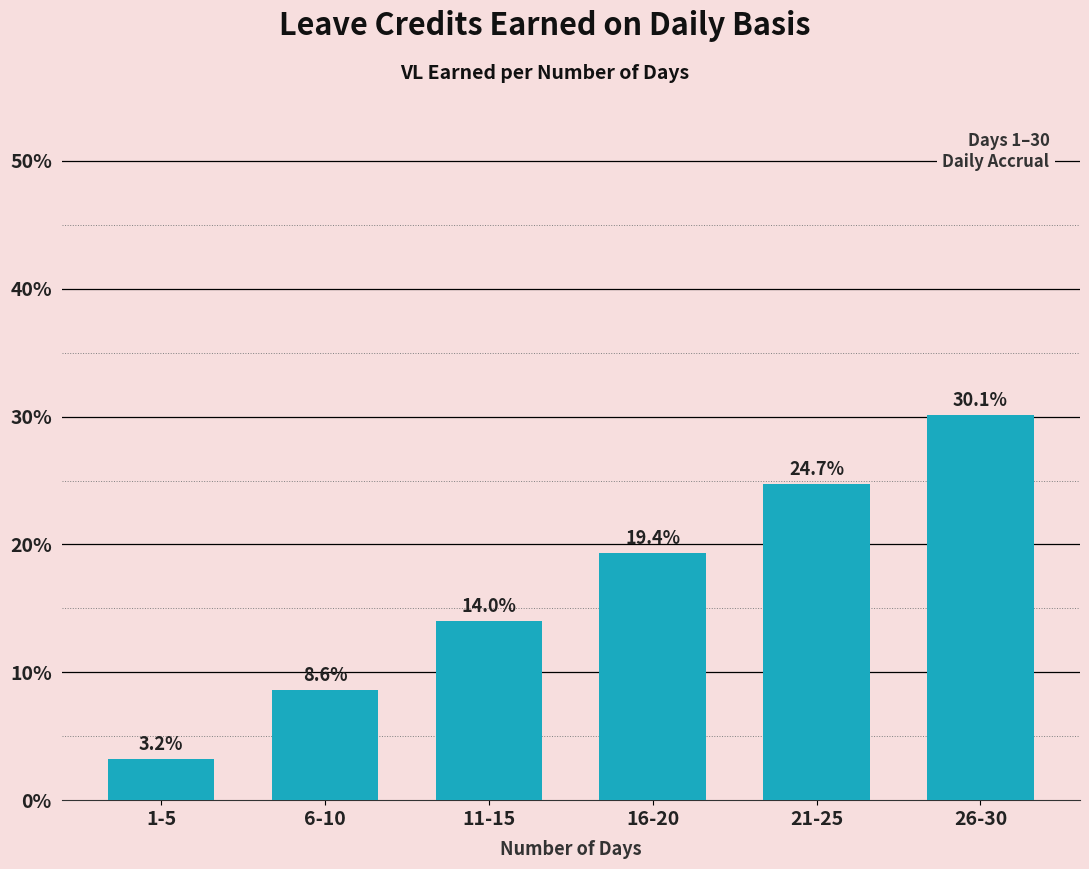

Reading left to right, what are all the values shown in this chart?

3.2	8.6	14.0	19.4	24.7	30.1